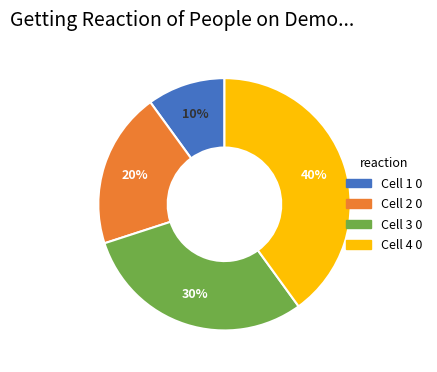

What is the smallest slice in the pie chart?

Cell 1 0